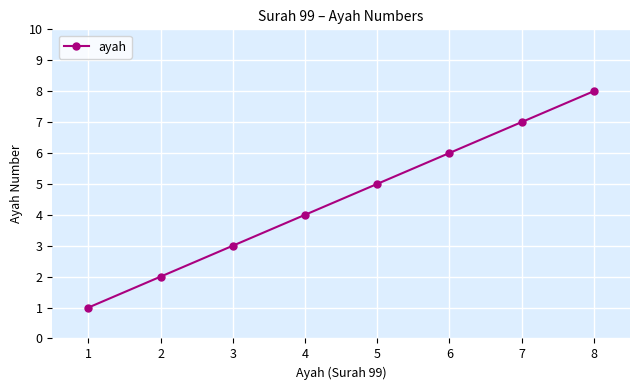

What is the difference between the second highest and minimum values?

6